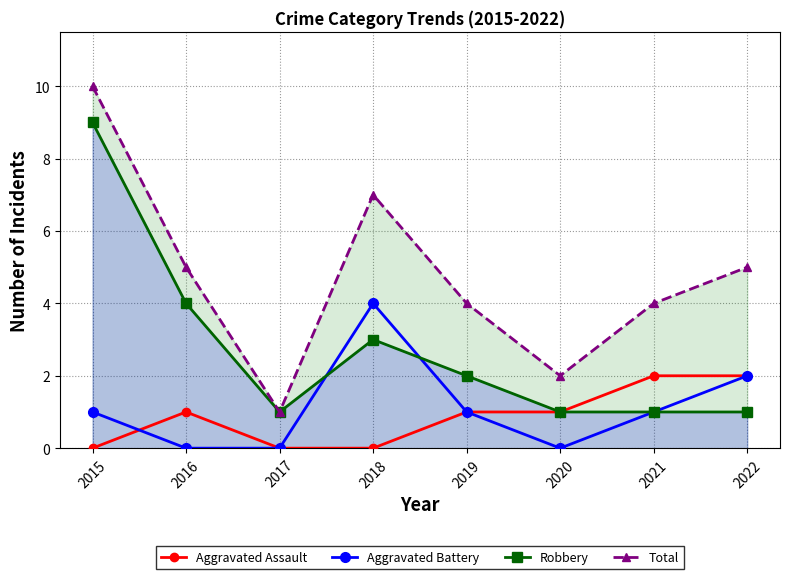

What is the sum of all Aggravated Battery values?

9